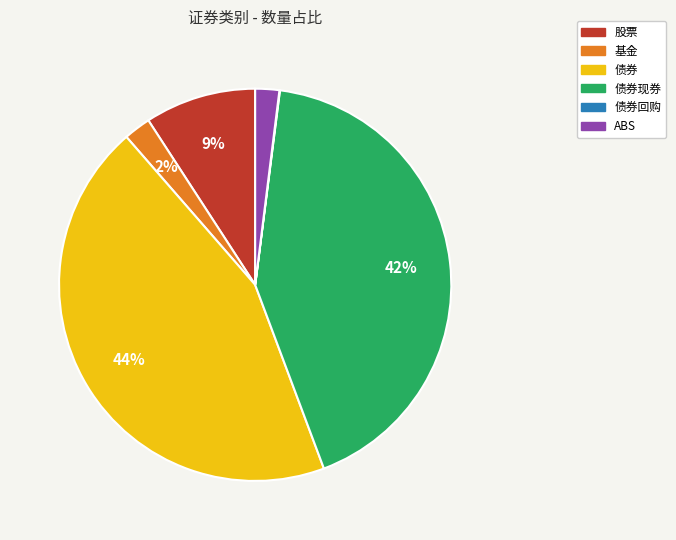

To the nearest percent, what is the difference between the largest and smallest slice percentages?

44%